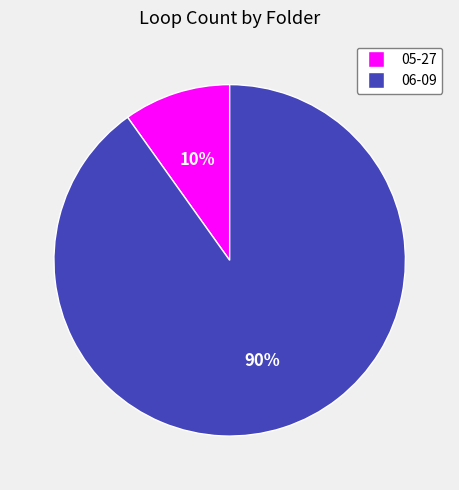

What percentage is the 05-27 slice, to the nearest percent?

10%